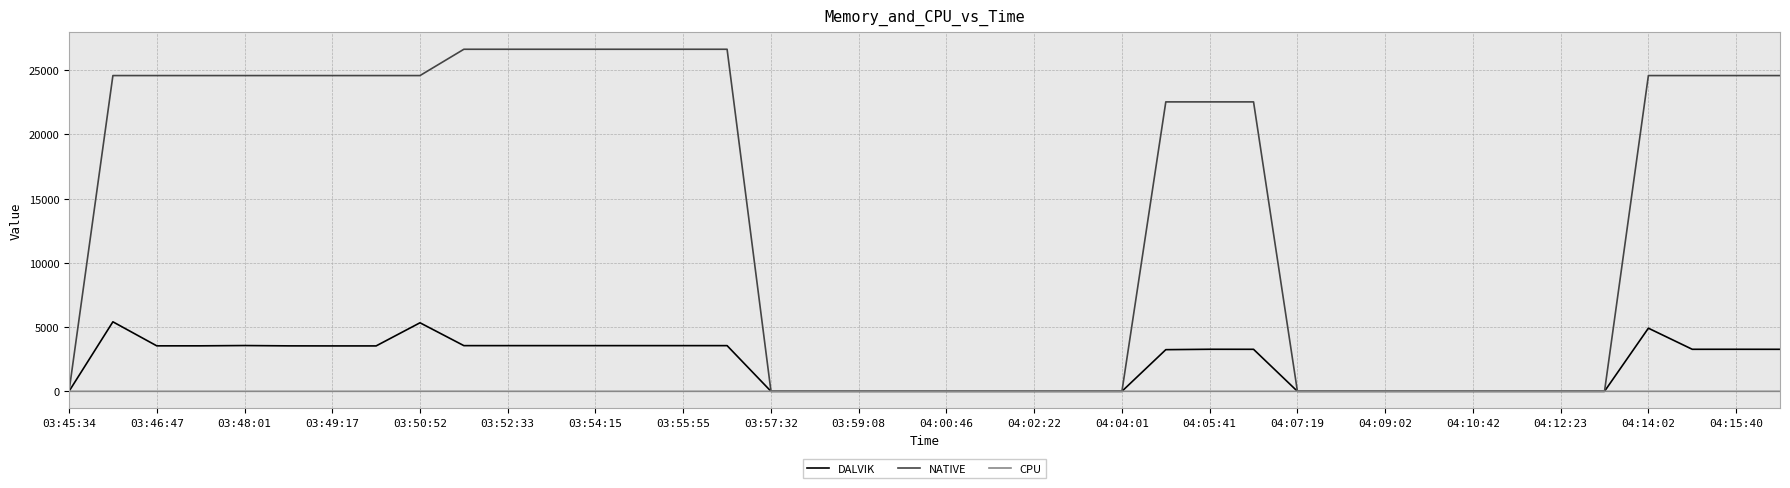

Which series has the largest range (max minus min)?

NATIVE